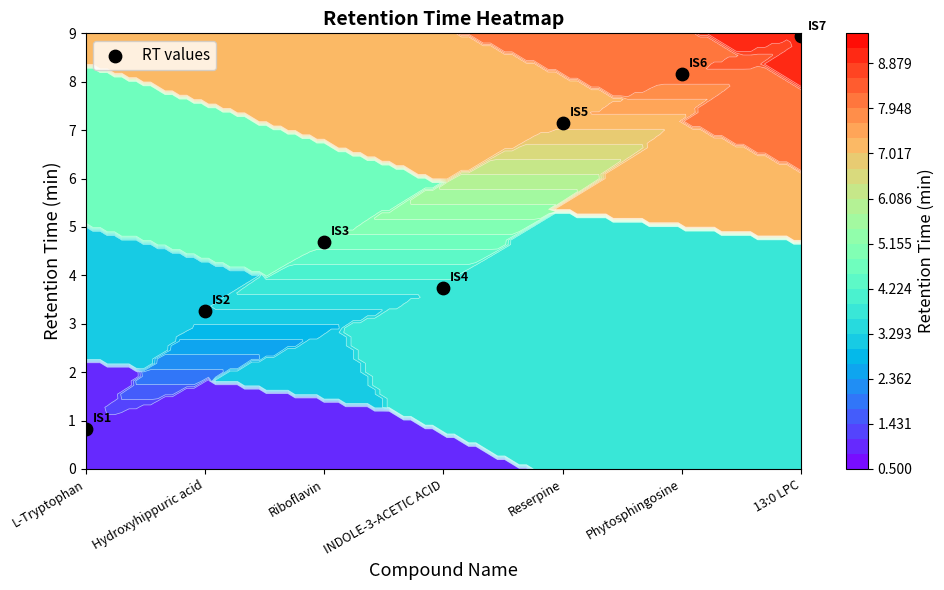

The value at Hydroxyhippuric acid is 3.3. True or false?

True